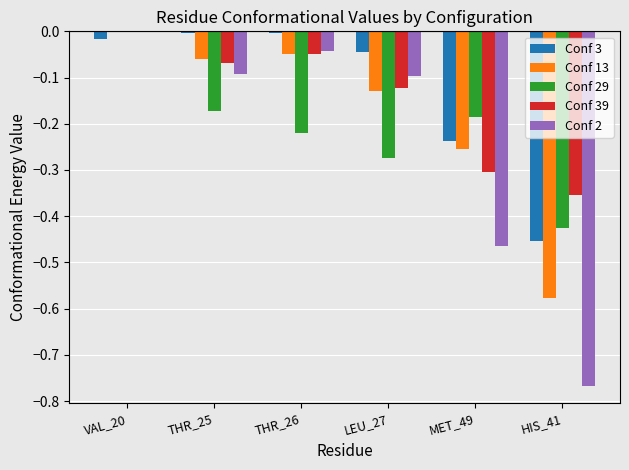

Which series has the largest total across all categories?

Conf 3